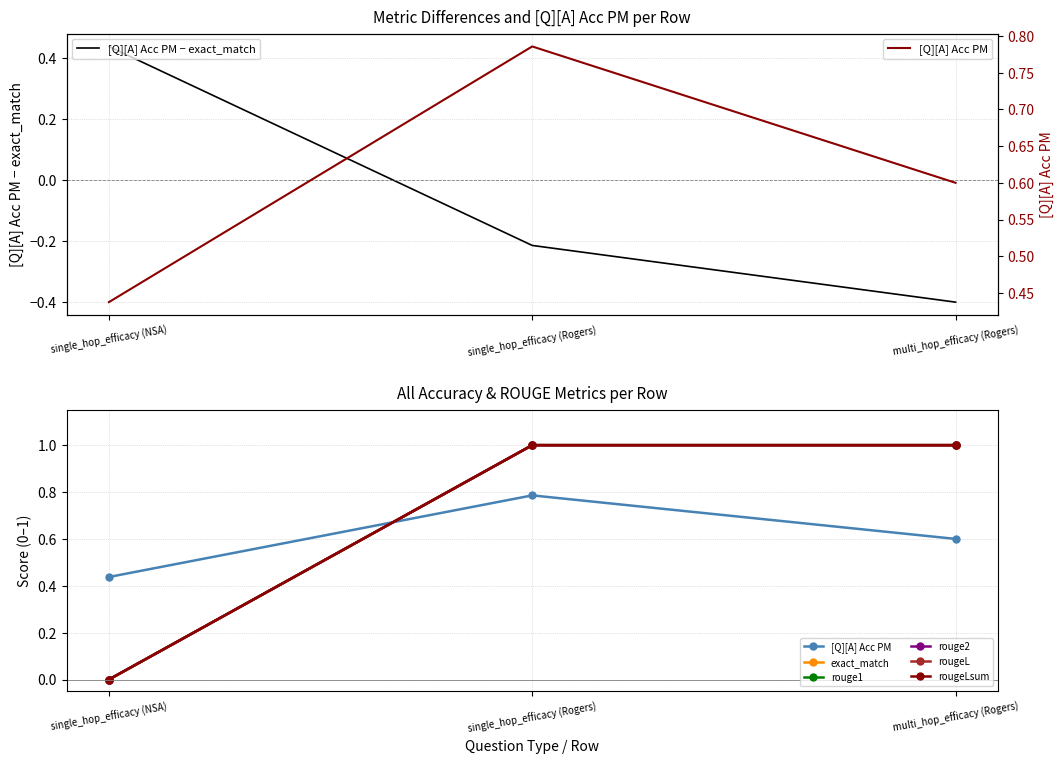

How many categories are shown in the chart?

3